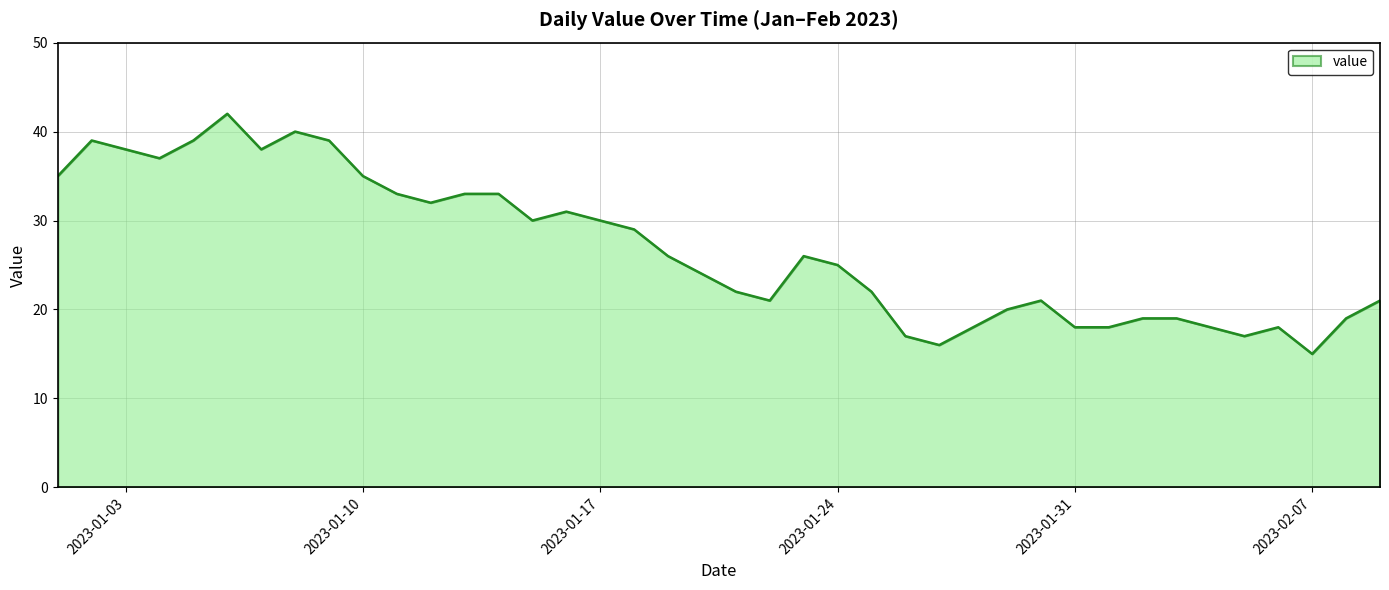

How many lines are shown in the chart?

1